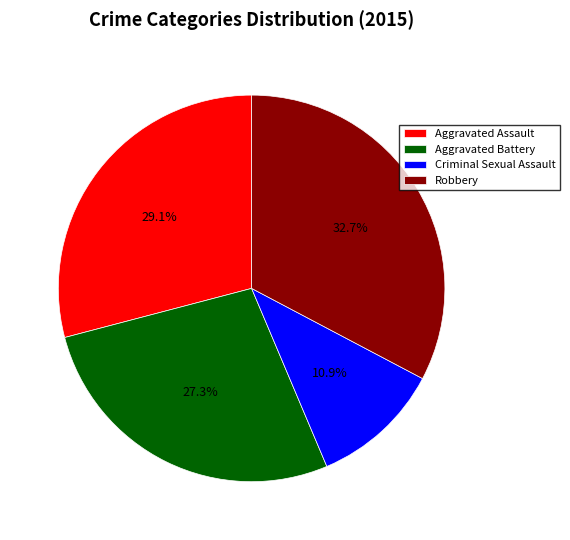

To the nearest percent, what percentage of the pie is Aggravated Battery?

27%